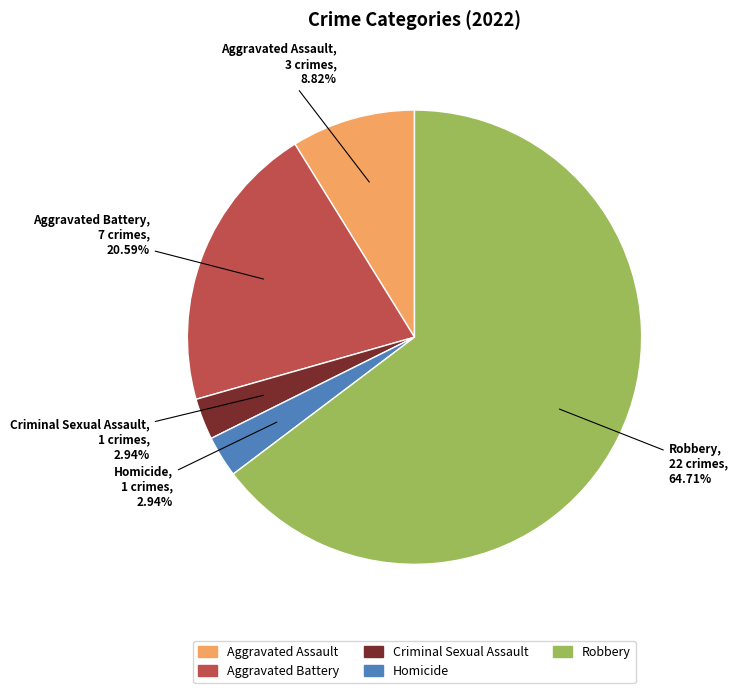

To the nearest percent, what is the combined percentage of Aggravated Battery and Homicide?

24%